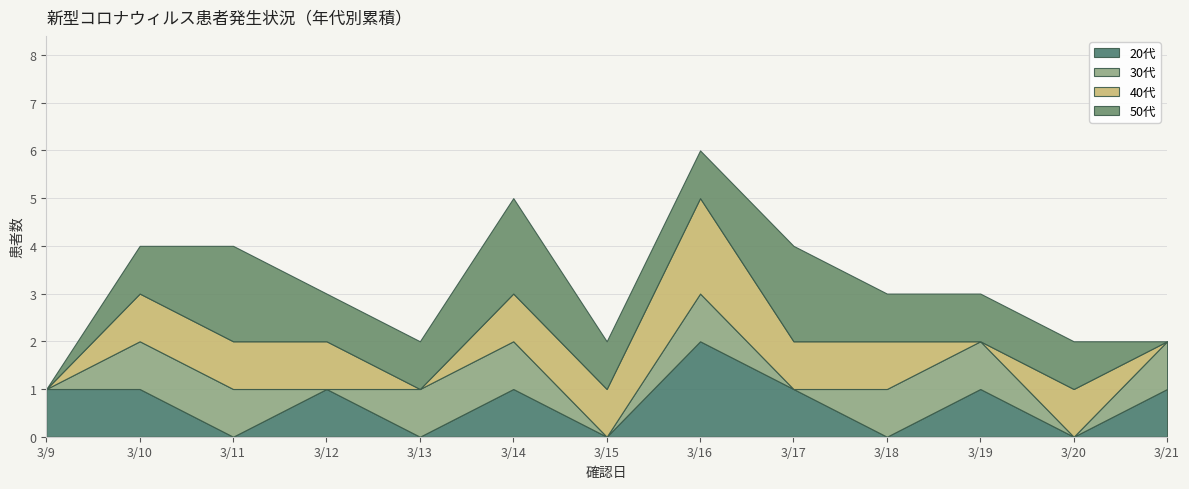

What is the average value of the 50代 series?

1